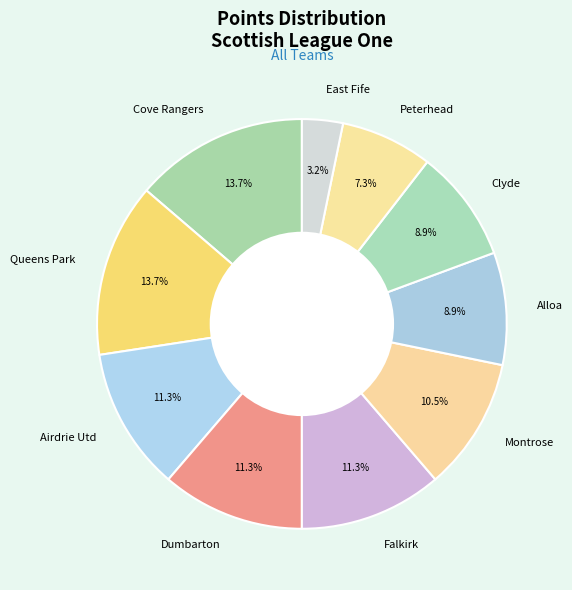

What percentage do Falkirk and Queens Park together represent?

25.0%